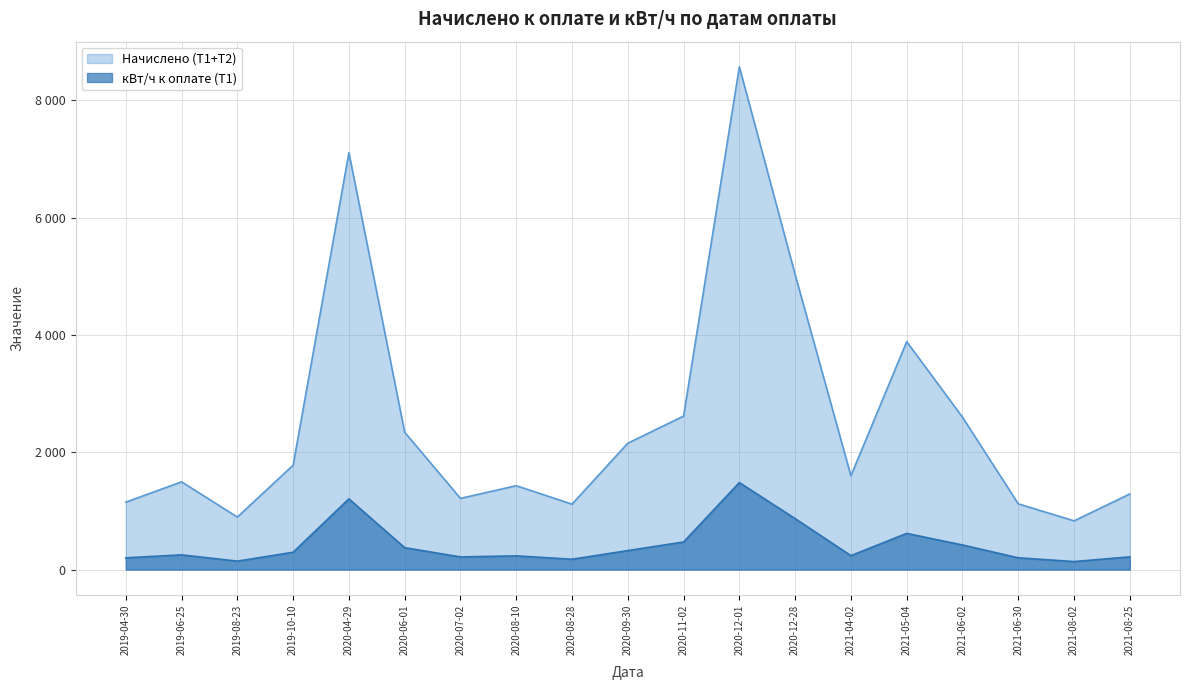

How many interior local valleys does the кВт/ч к оплате (Т1) series have?

5